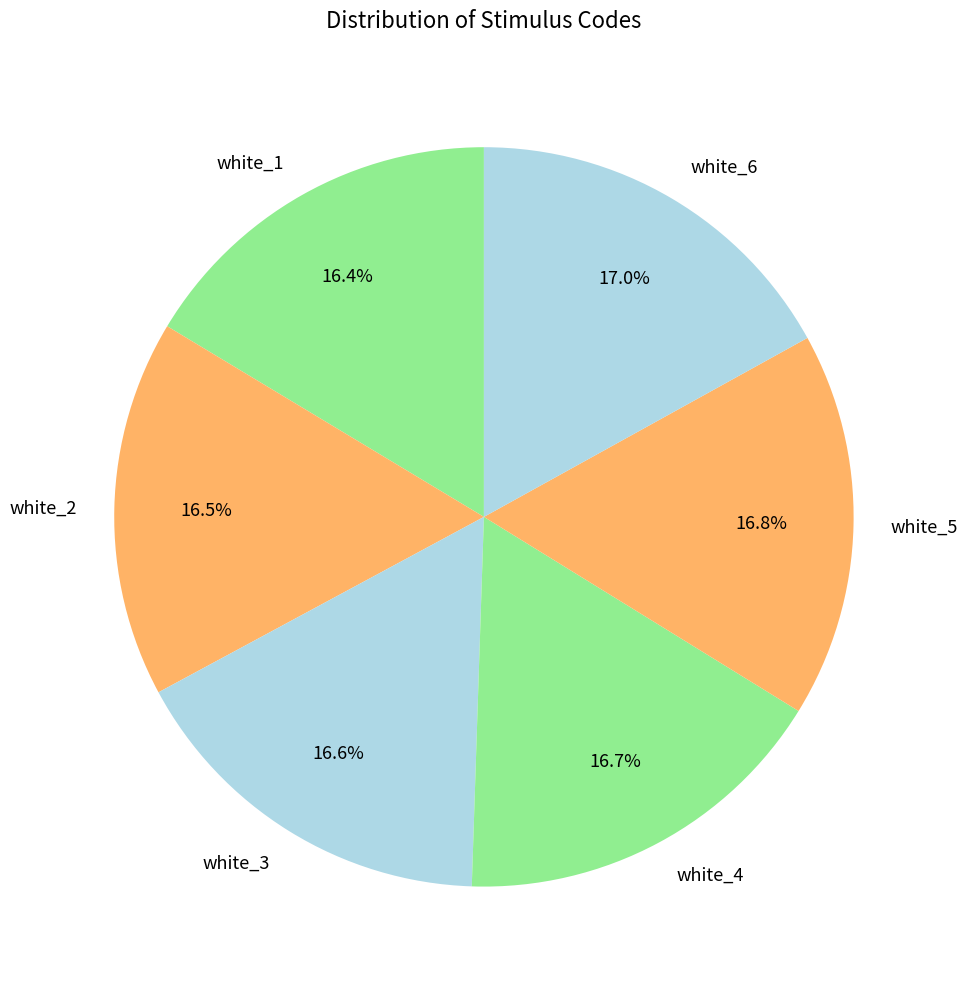

Does white_5 represent more than half of the total?

No